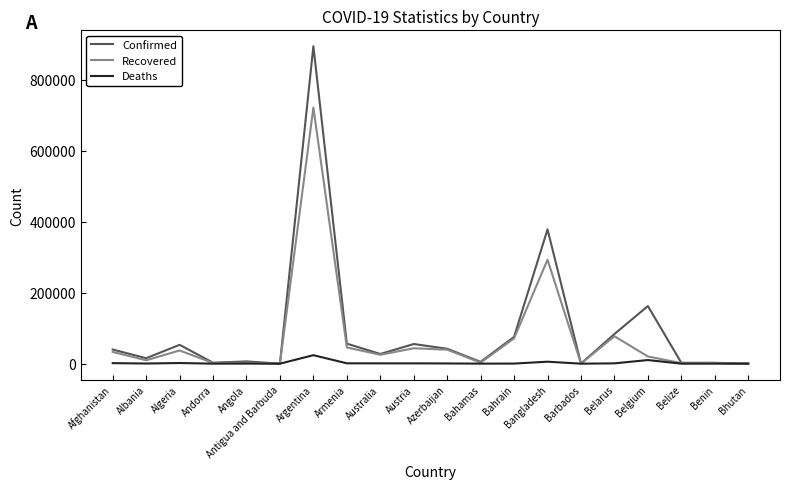

How many distinct data groups are displayed?

3